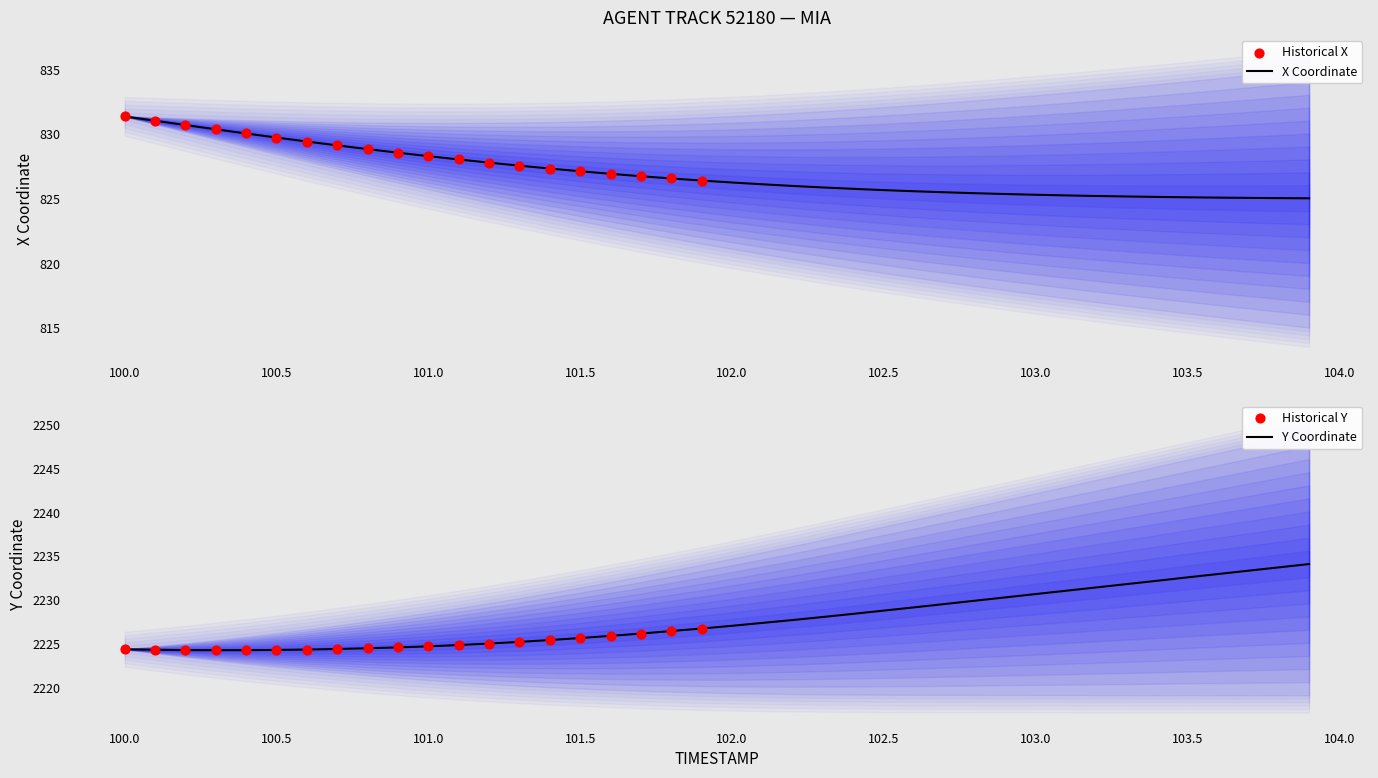

What is the highest value of the X Coordinate series?

831.4